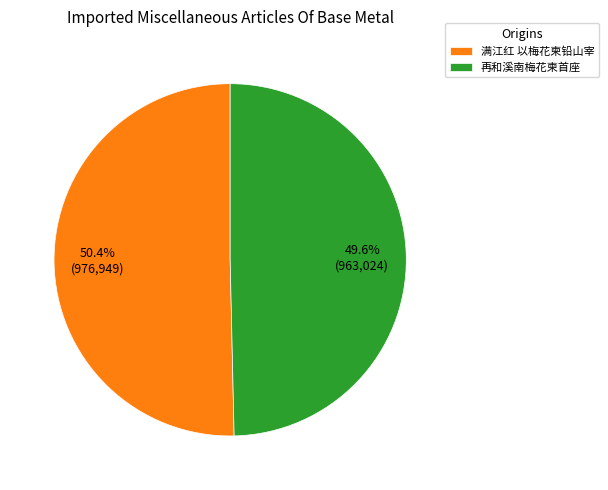

Is there any slice that represents more than half of the pie?

Yes